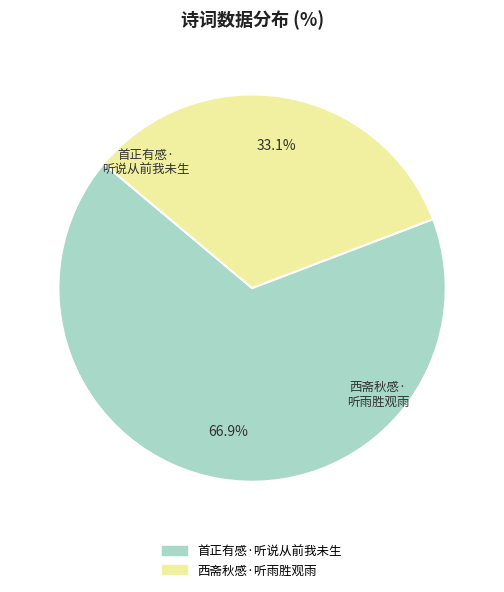

Which slice is the smallest?

西斋秋感·听雨胜观雨